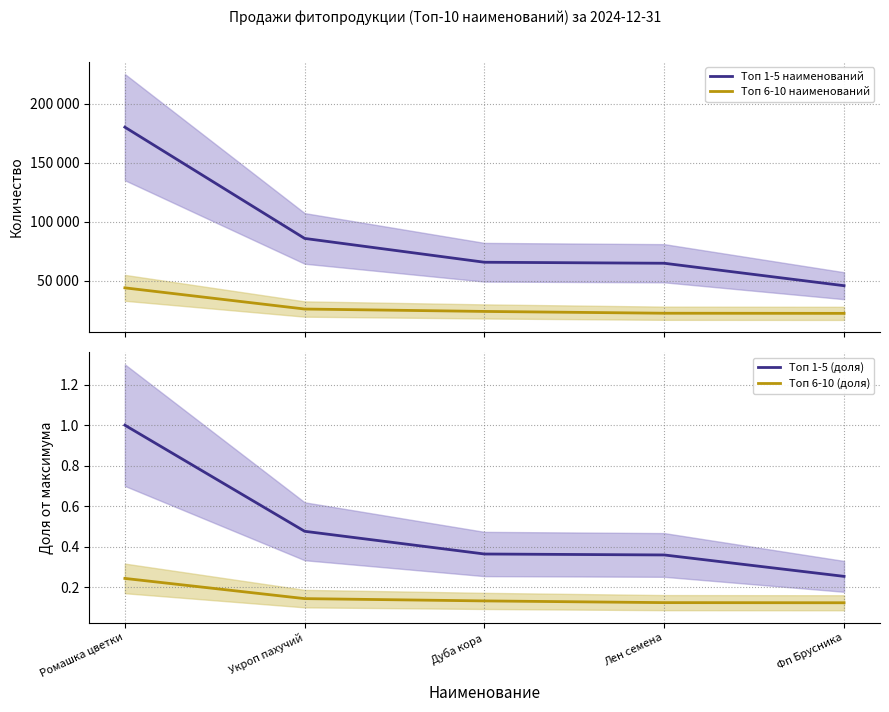

Reading left to right, what are all the values shown in this chart?

Топ 1-5 наименований: 180033.0	85754.0	65567.0	64717.0	45693.0
Топ 6-10 наименований: 43876.0	25923.0	23891.0	22365.0	22248.0
Топ 1-5 (доля): 1.0	0.5	0.4	0.4	0.3
Топ 6-10 (доля): 0.2	0.1	0.1	0.1	0.1